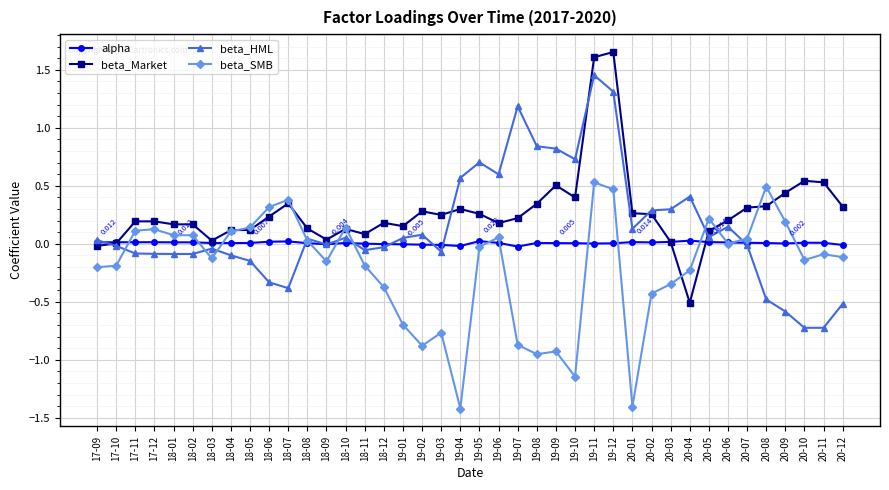

True or false: beta_HML has more than 1 interior local peaks.

True